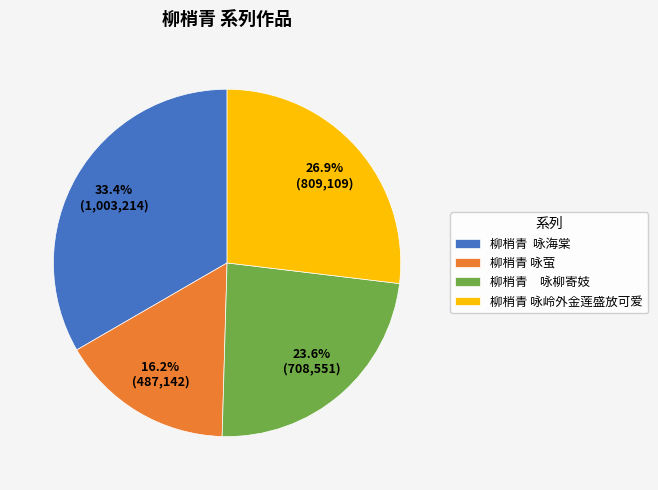

Which has a higher value, 柳梢青 咏萤 or 柳梢青 咏柳寄妓?

柳梢青 咏柳寄妓